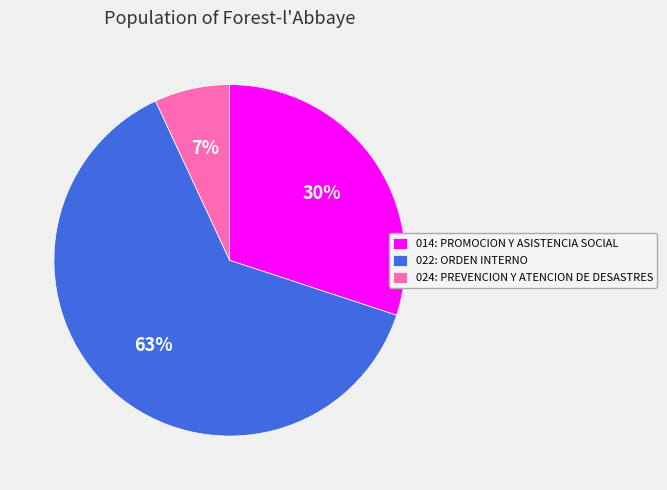

To the nearest percent, what percentage of the pie is 024: PREVENCION Y ATENCION DE DESASTRES?

7%